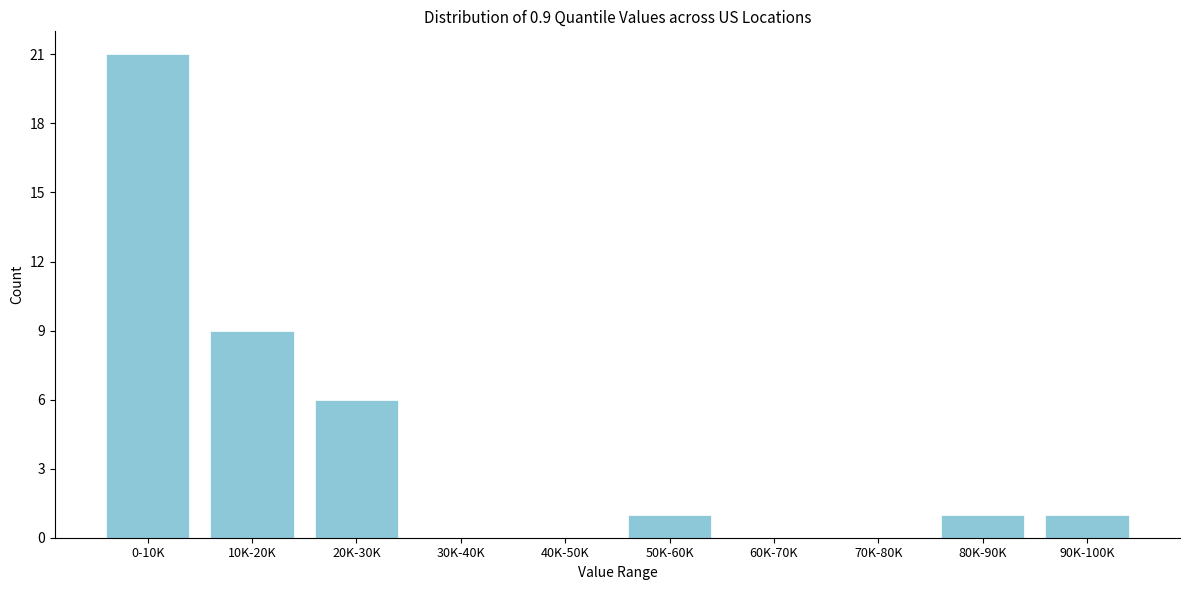

Reading right to left, extract all data points from this chart.

90K-100K=1	80K-90K=1	70K-80K=0	60K-70K=0	50K-60K=1	40K-50K=0	30K-40K=0	20K-30K=6	10K-20K=9	0-10K=21